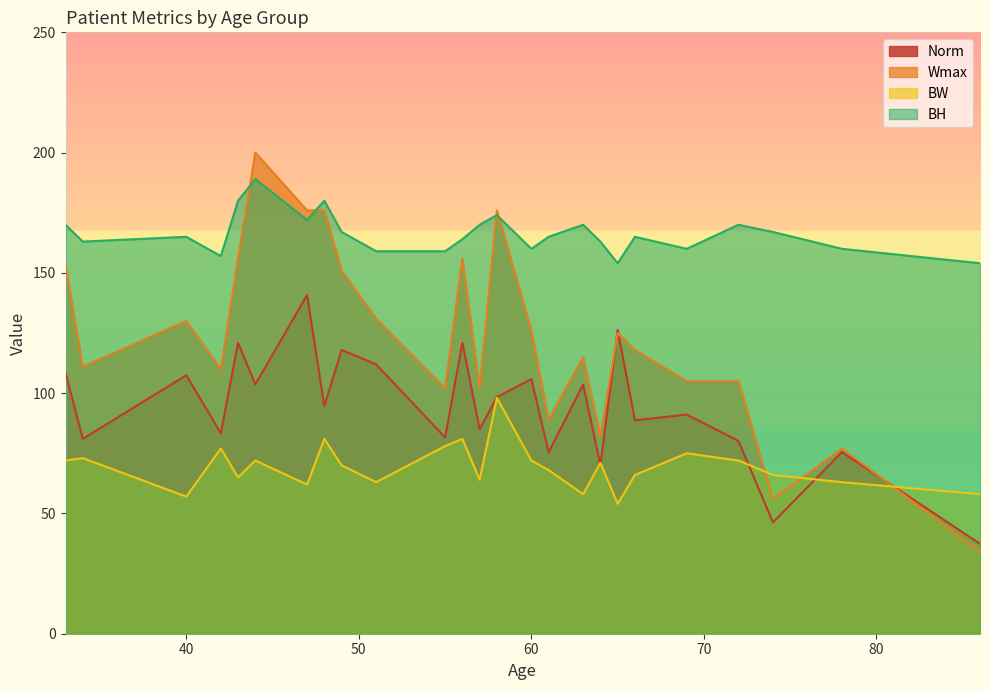

What is the value of the BH point at the 23rd from the left?

167.0